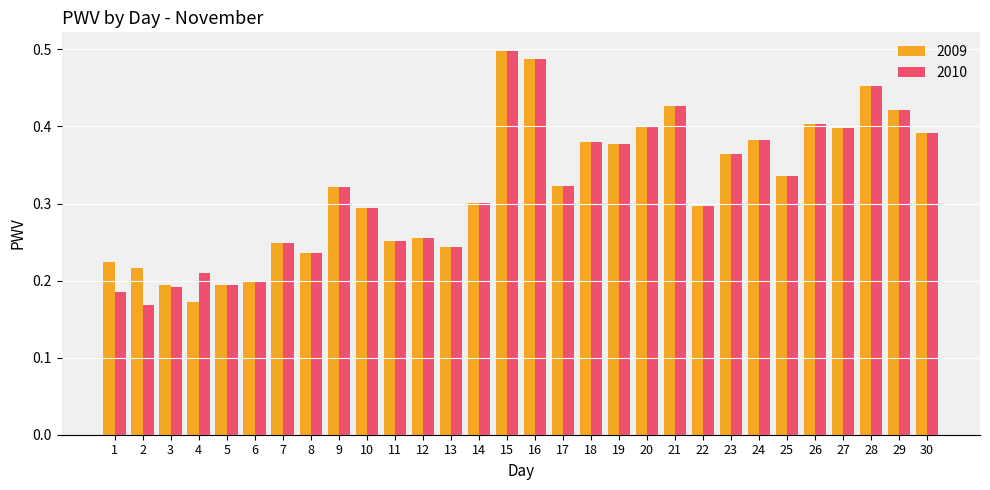

True or false: 2009 has a value of 0.6 at 19.

False